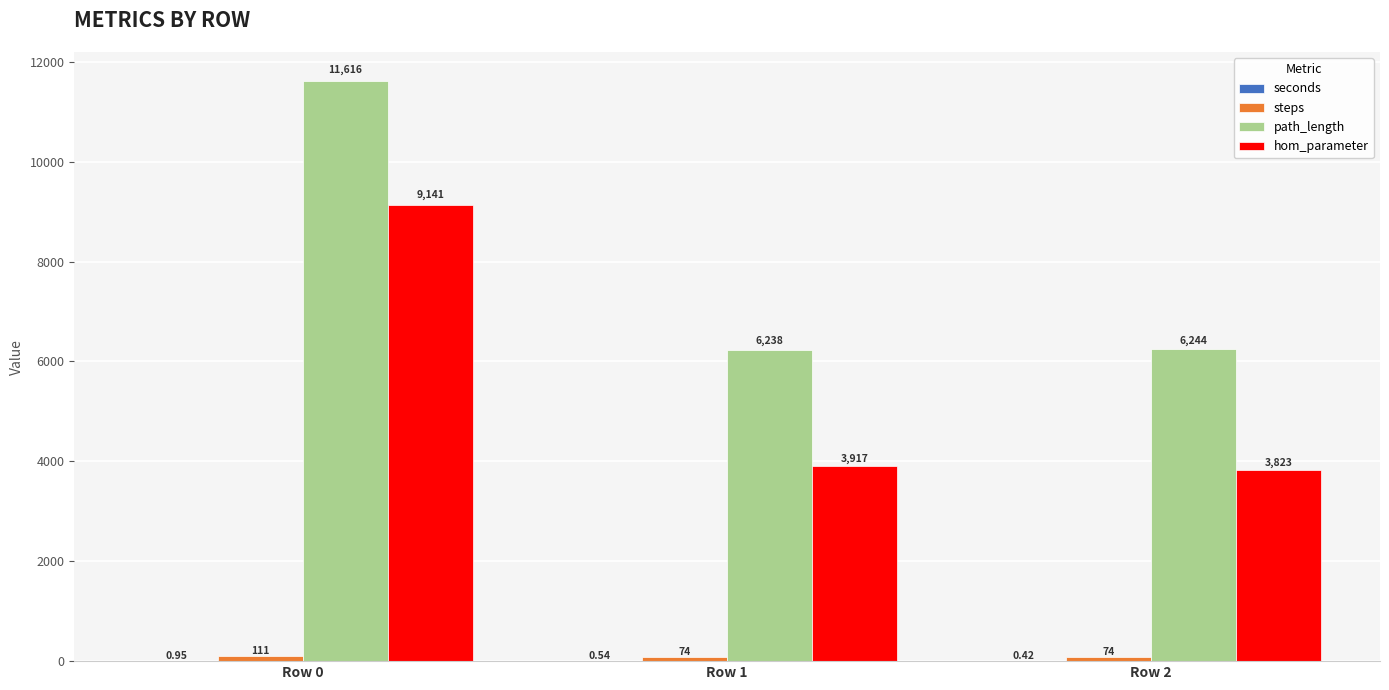

What is the average value of the hom_parameter series?

5627.1